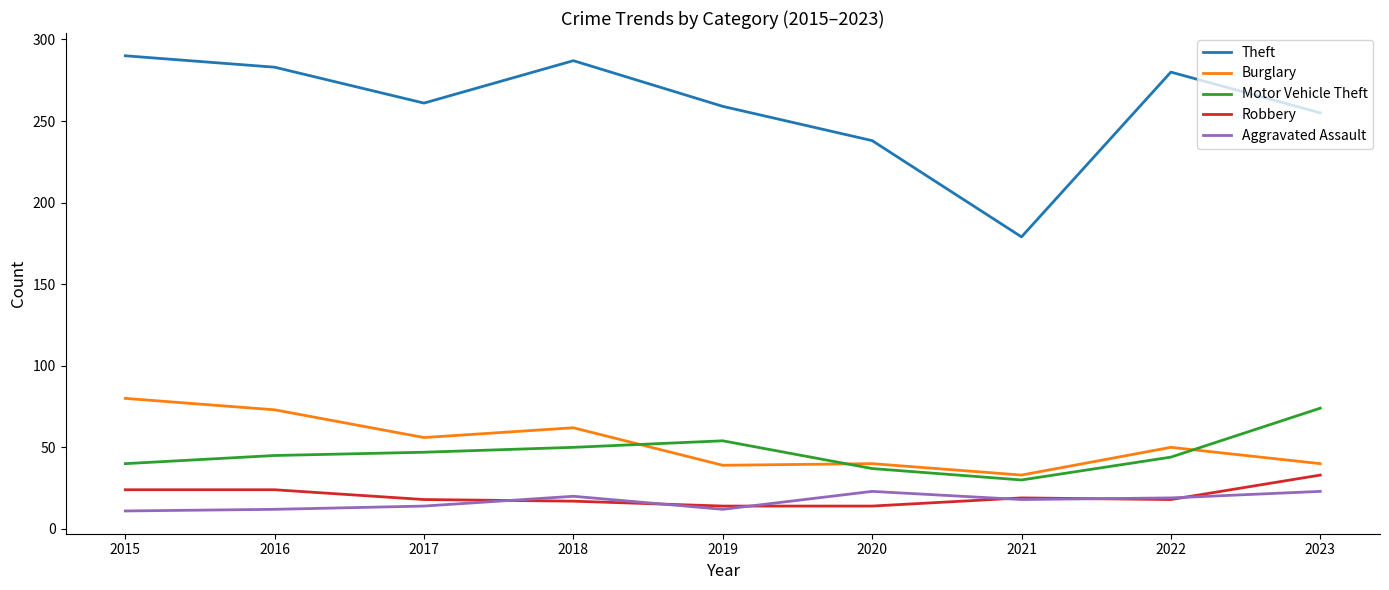

What is the smallest value displayed?

11